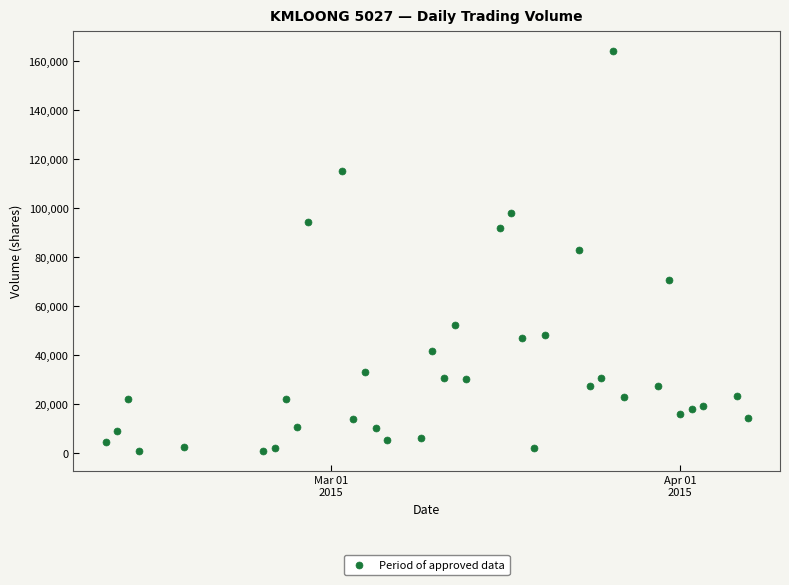

What is the range of X values (max minus min)?

57